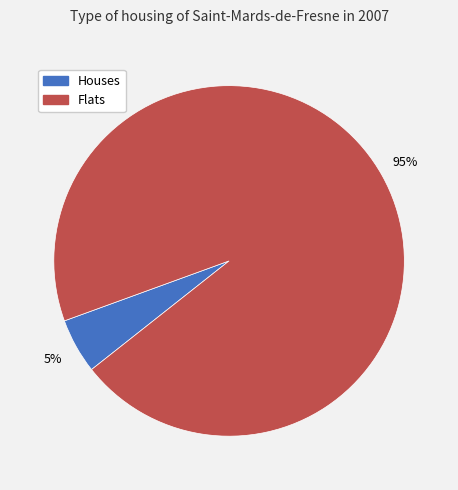

Is it true that Flats is 95% of the pie?

True